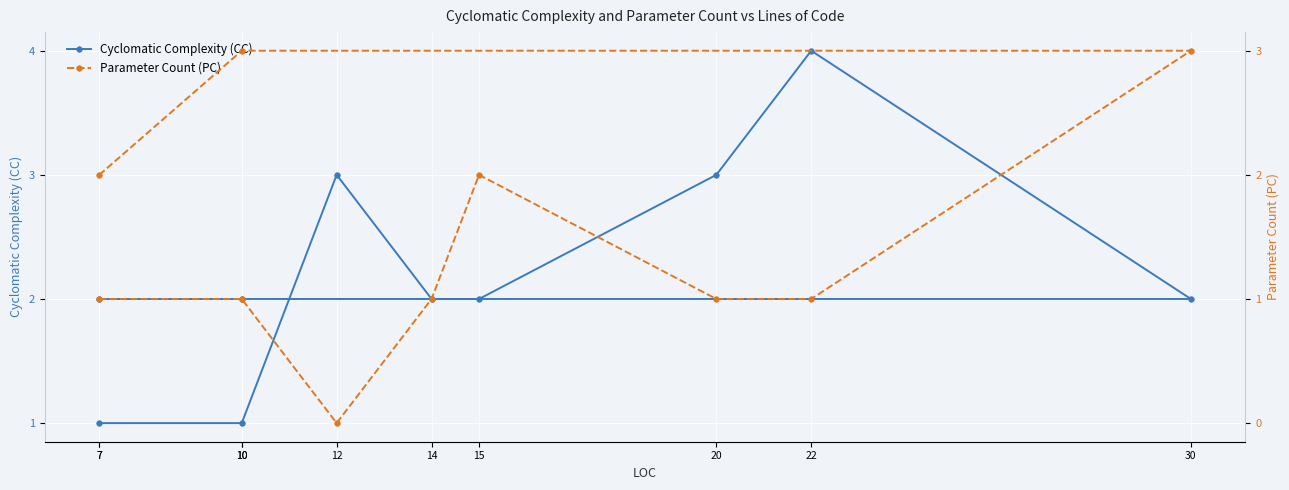

Which series ends up on top after the final intersection of Parameter Count (PC) and Cyclomatic Complexity (CC)?

Parameter Count (PC)